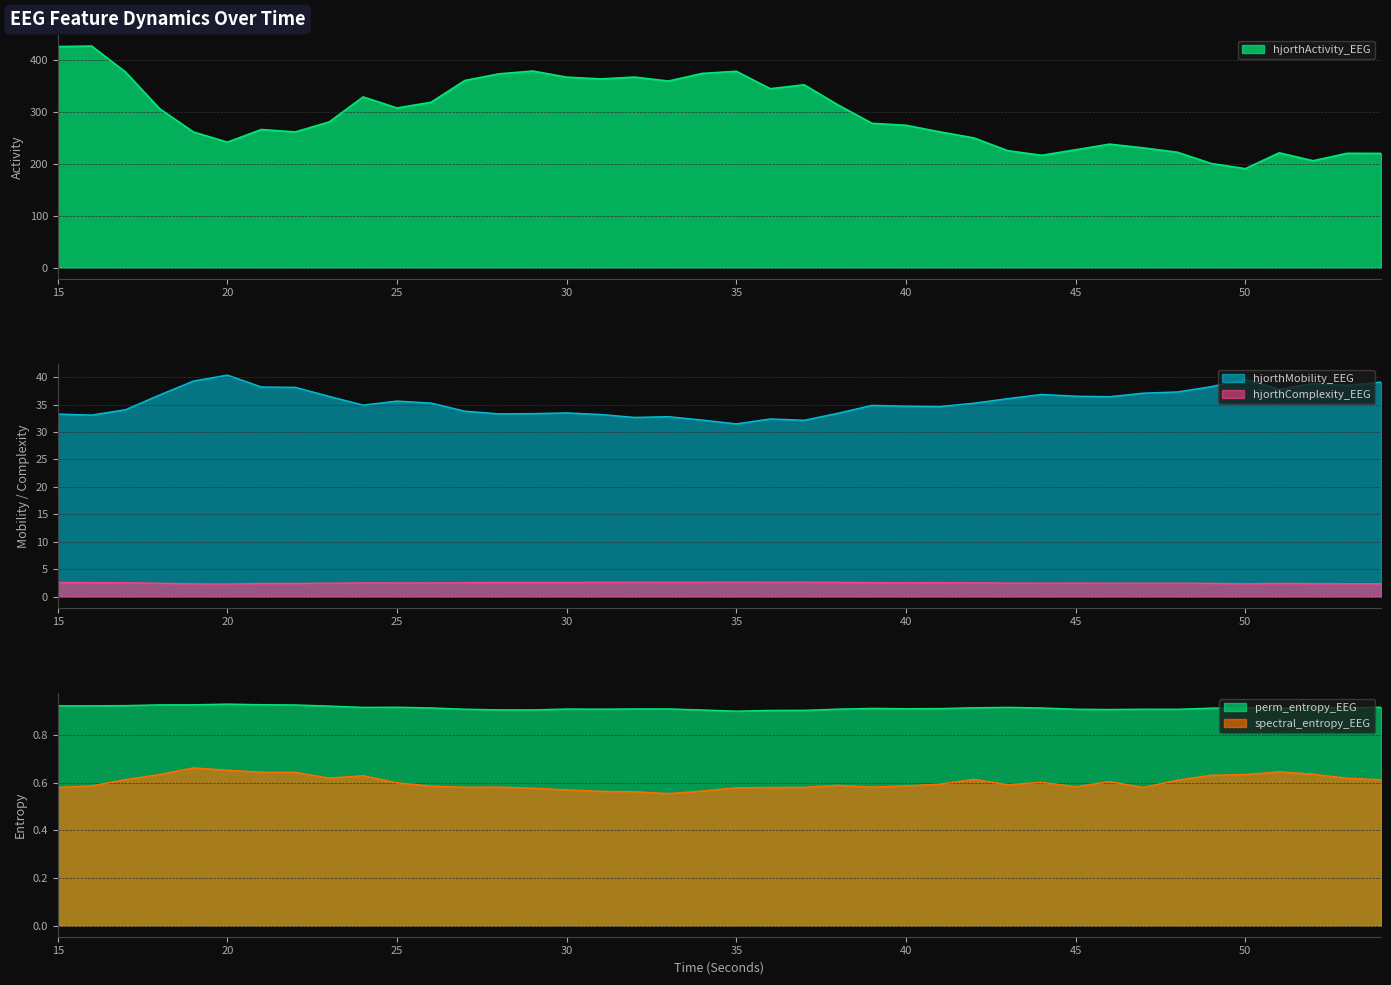

Which category has the highest value across all series?

16